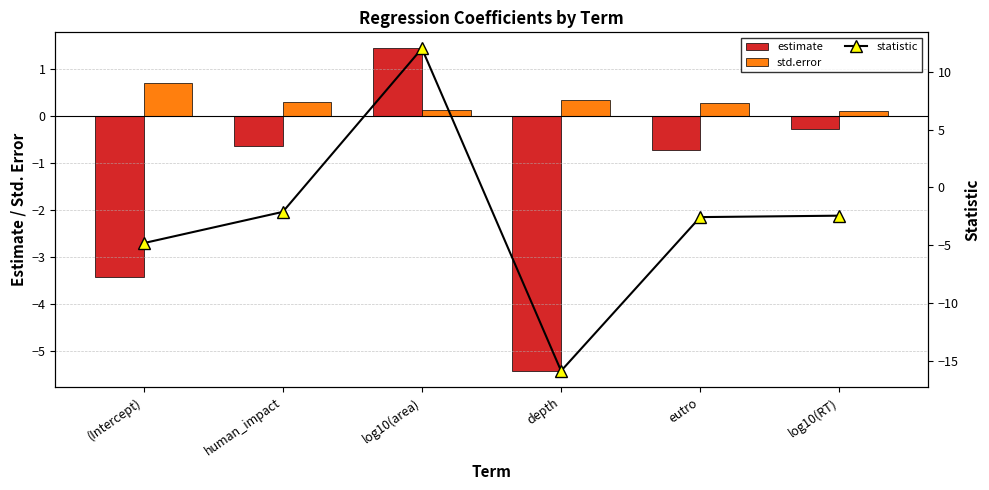

What is the sum of the statistic values at human_impact and (Intercept)?

-7.0